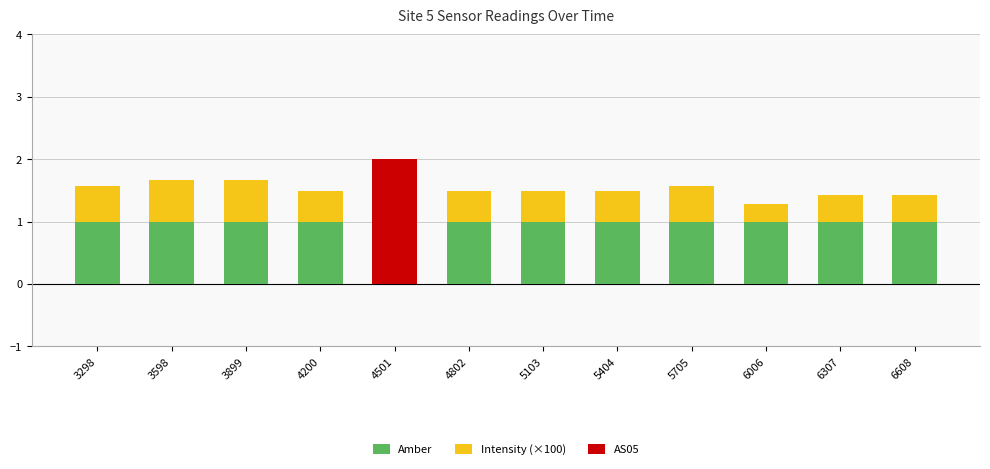

What are all the series names shown in the legend?

Amber, Intensity (×100), AS05